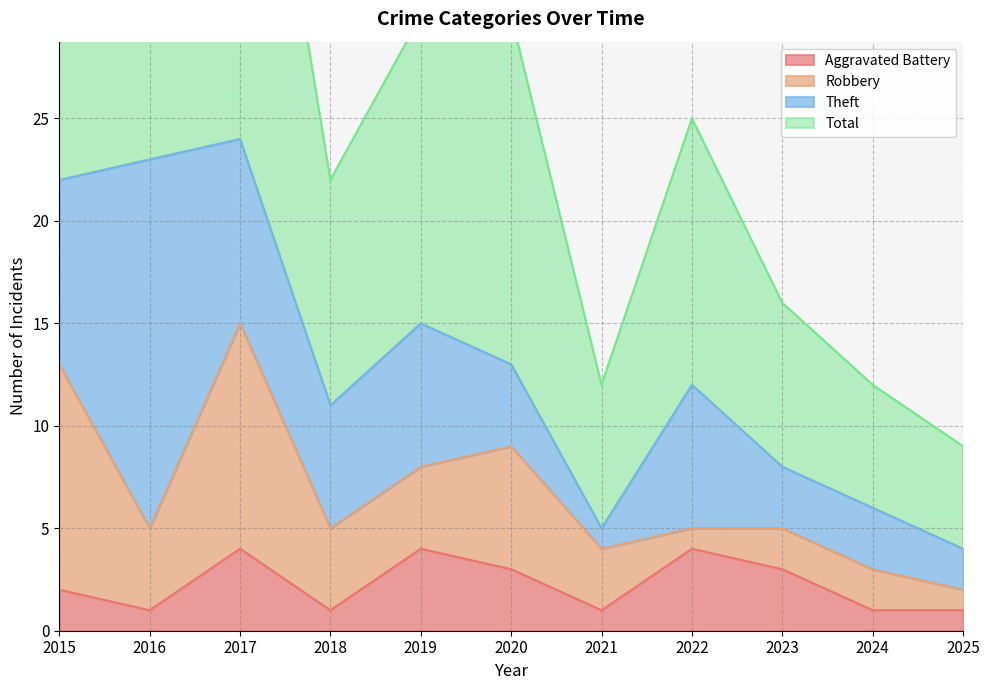

What is the highest value of the Aggravated Battery series?

4